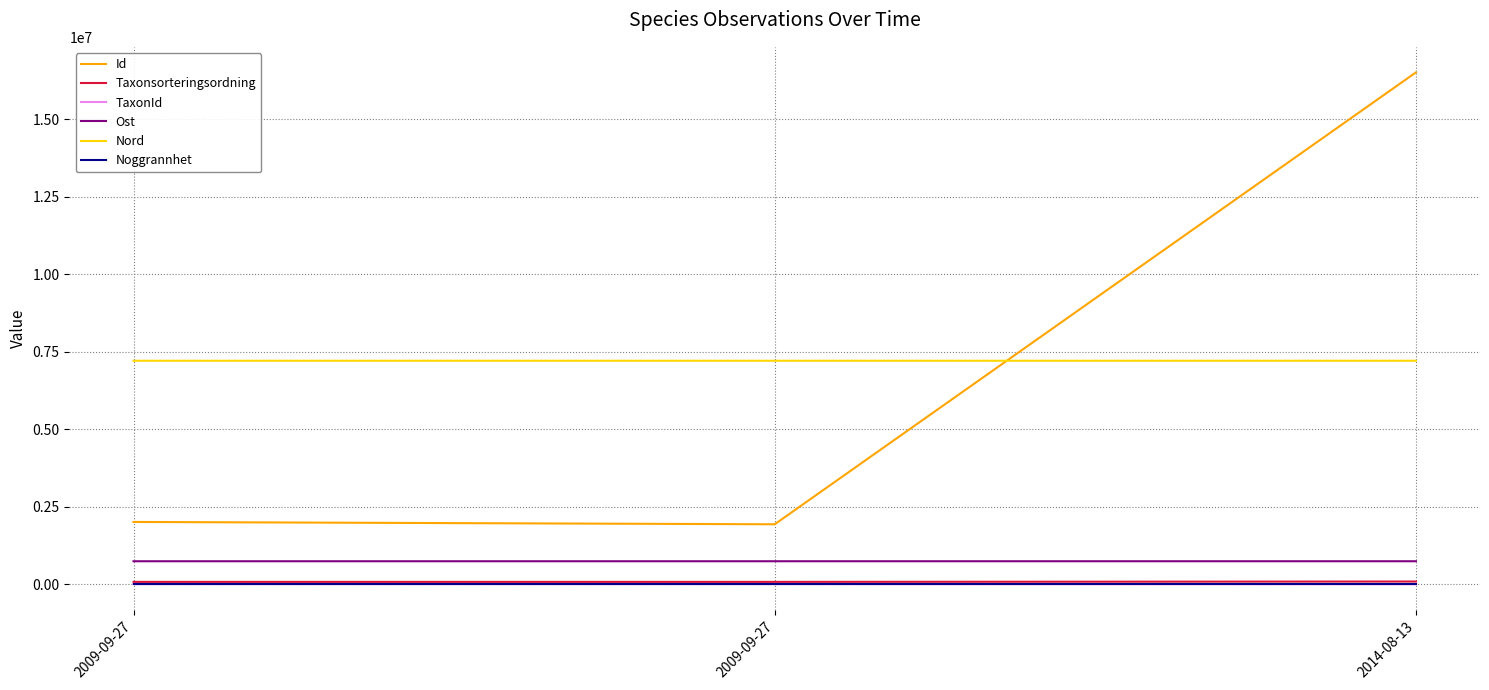

Which label corresponds to the smallest value in the chart?

2009-09-27